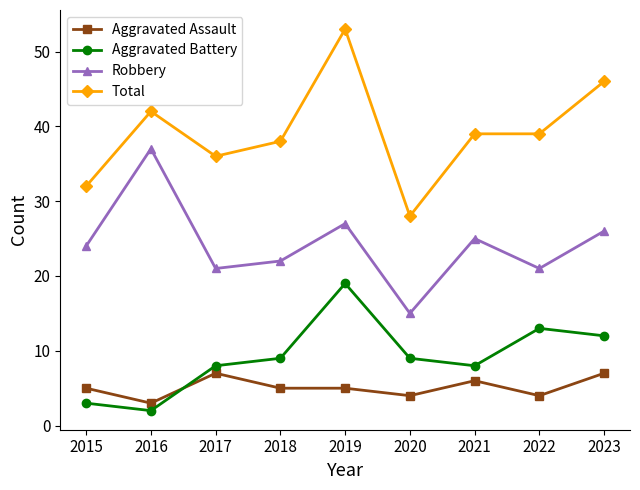

What is the difference between the maximum and minimum values in the Total series?

25